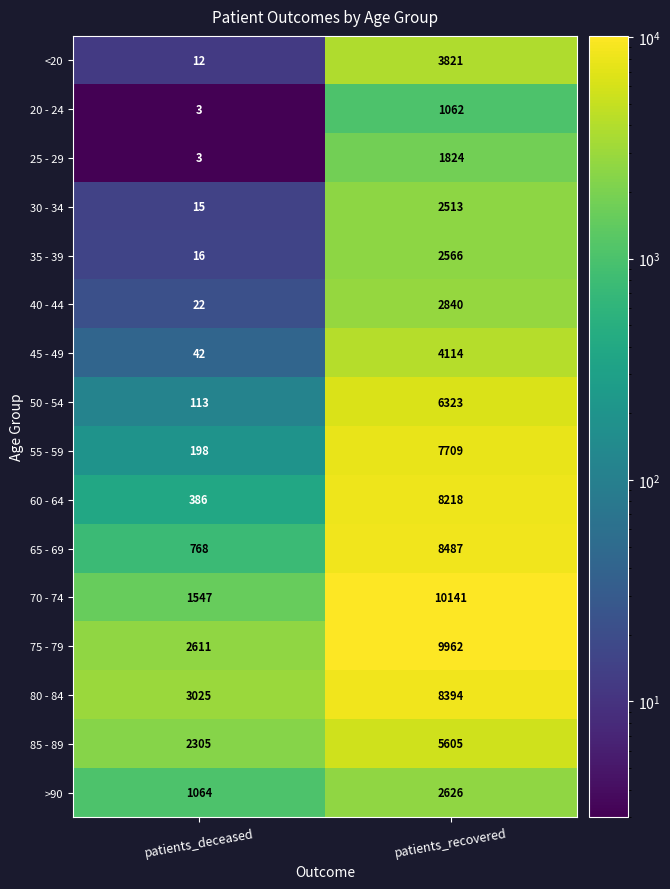

Is it true that 85 - 89 equals 4062 at patients_deceased?

False